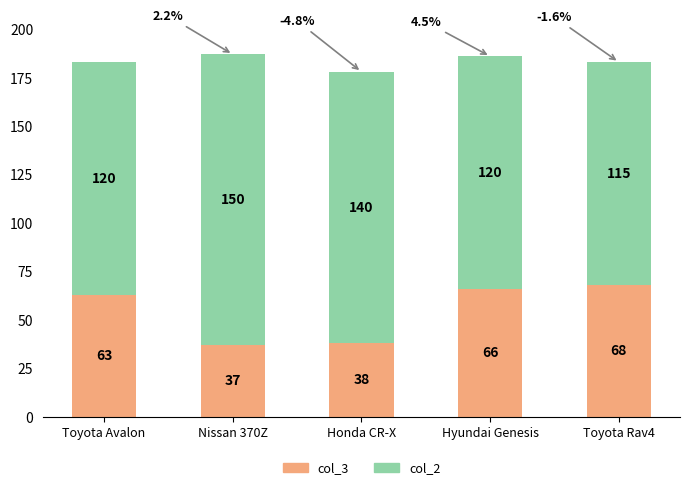

How many bars are there in total?

5